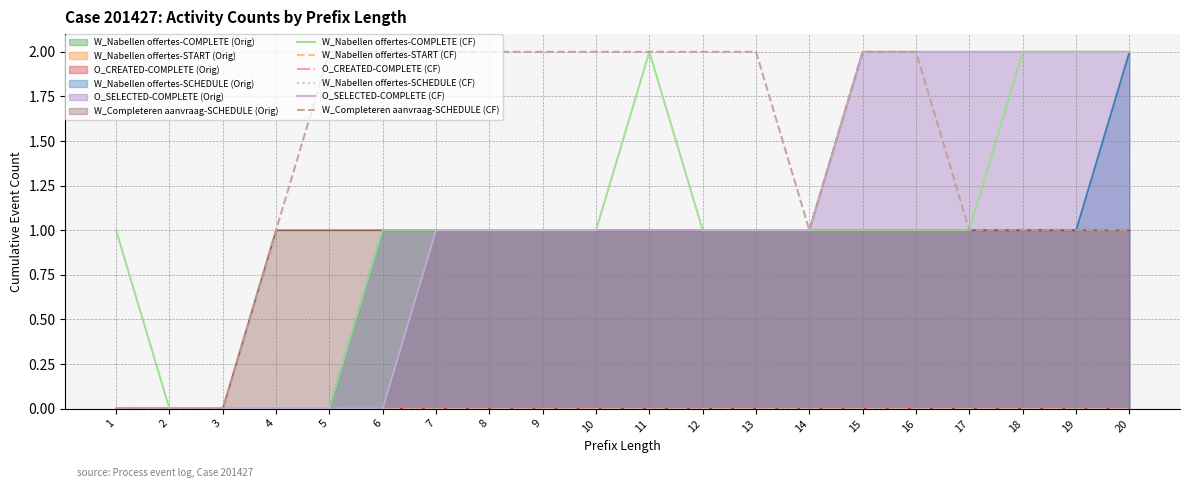

Reading left to right, extract all data points from this chart.

W_Nabellen offertes-COMPLETE (CF): 1=1	2=0	3=0	4=0	5=0	6=1	7=1	8=1	9=1	10=1	11=2	12=1	13=1	14=1	15=1	16=1	17=1	18=2	19=2	20=2
W_Nabellen offertes-START (CF): 1=0	2=0	3=0	4=0	5=0	6=0	7=0	8=0	9=0	10=0	11=0	12=0	13=0	14=0	15=0	16=0	17=0	18=0	19=0	20=0
O_CREATED-COMPLETE (CF): 1=0	2=0	3=0	4=0	5=0	6=0	7=0	8=0	9=0	10=0	11=0	12=0	13=0	14=0	15=0	16=0	17=0	18=0	19=0	20=0
W_Nabellen offertes-SCHEDULE (CF): 1=0	2=0	3=0	4=0	5=0	6=0	7=0	8=0	9=0	10=0	11=0	12=0	13=0	14=0	15=0	16=0	17=0	18=0	19=0	20=0
O_SELECTED-COMPLETE (CF): 1=0	2=0	3=0	4=0	5=0	6=0	7=1	8=1	9=1	10=1	11=1	12=1	13=1	14=1	15=2	16=2	17=2	18=2	19=2	20=2
W_Completeren aanvraag-SCHEDULE (CF): 1=0	2=0	3=0	4=1	5=2	6=2	7=2	8=2	9=2	10=2	11=2	12=2	13=2	14=1	15=2	16=2	17=1	18=1	19=1	20=1